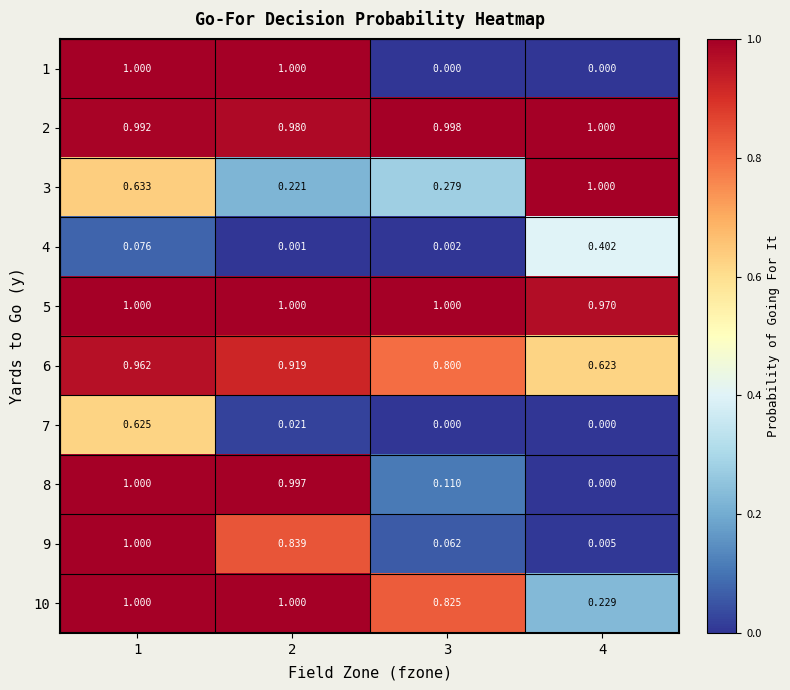

Is the value of 1 at 2 greater than the value of 4 at 1?

Yes